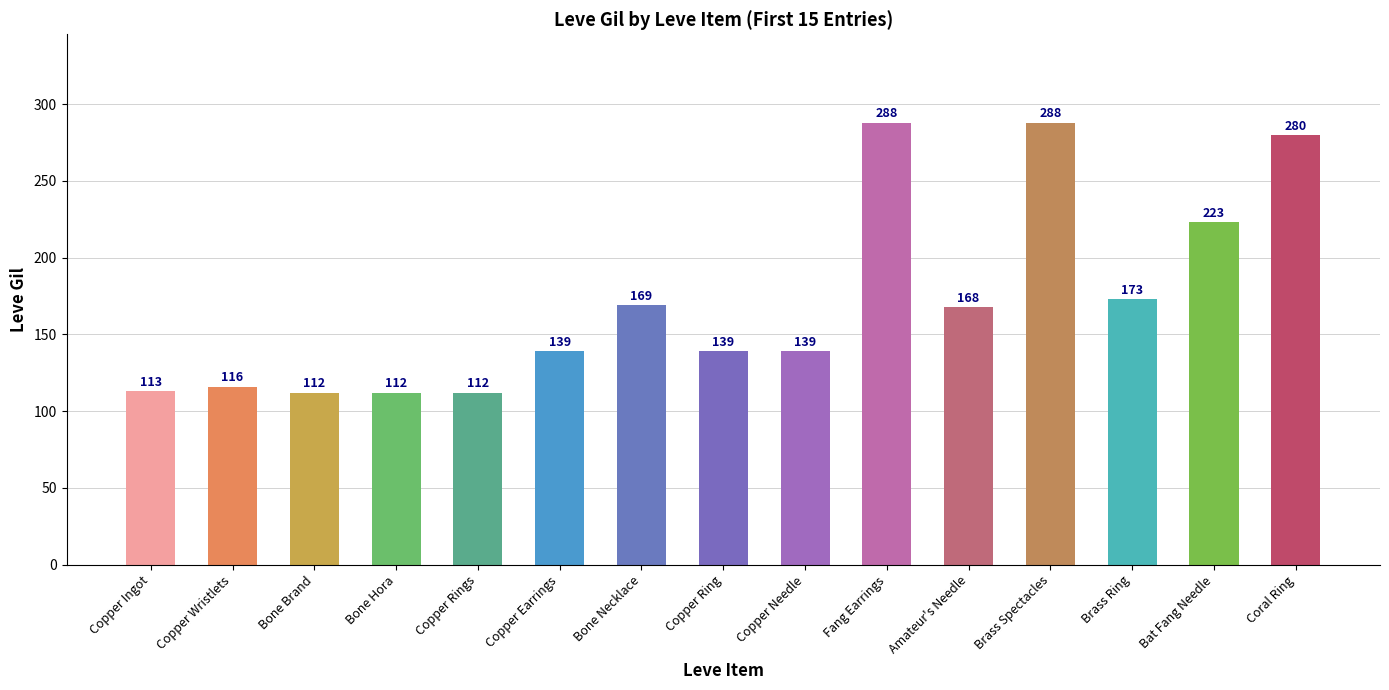

Where is the data nearest to the value 200?

Bat Fang Needle